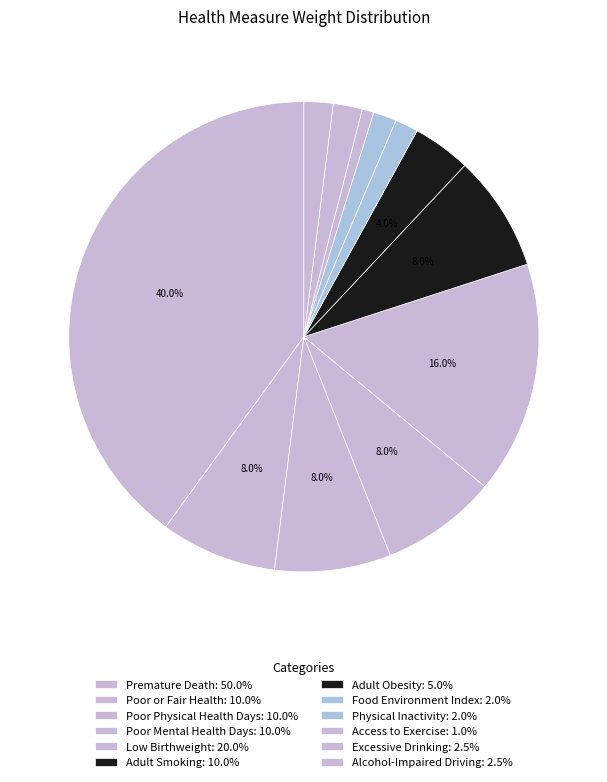

Which has a higher value, Food Environment Index or Adult Smoking?

Adult Smoking